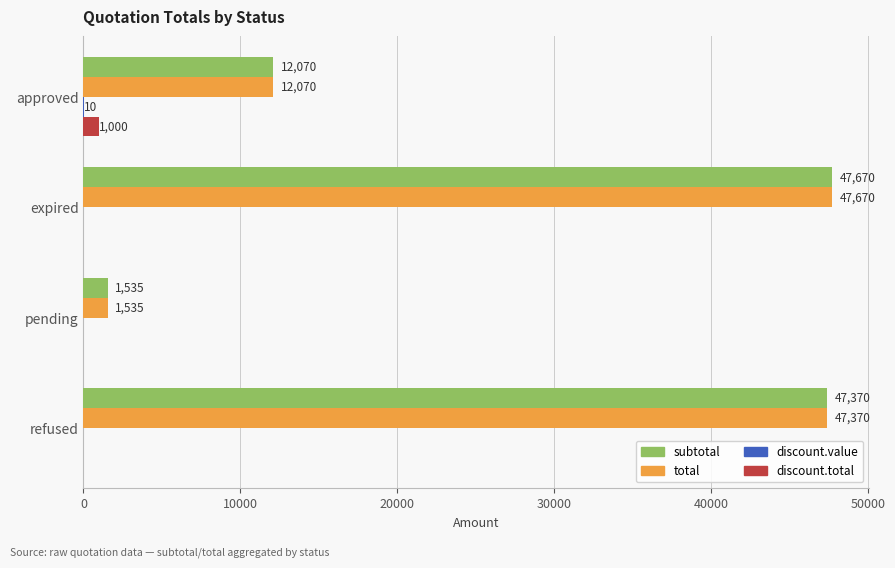

Count the number of data series in this chart.

4